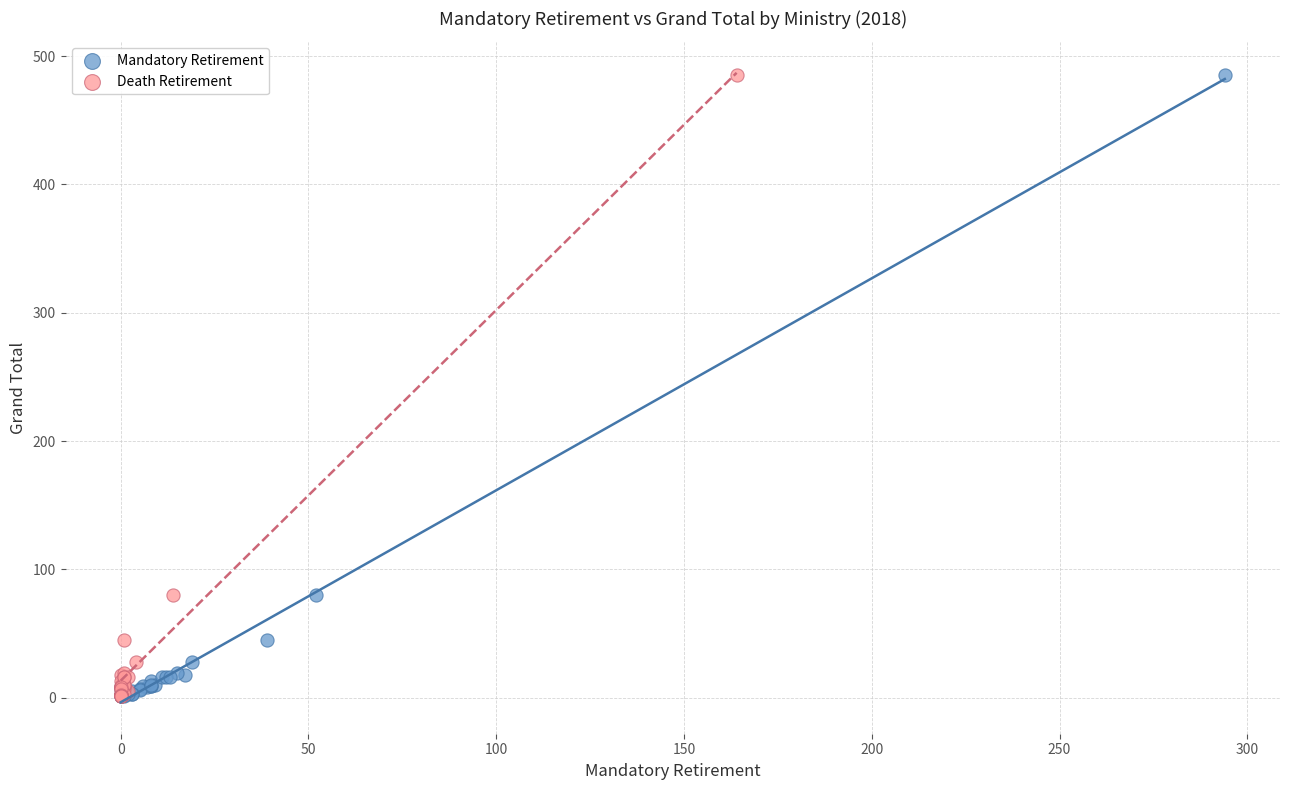

What are all the series names shown in the legend?

Mandatory Retirement, Death Retirement